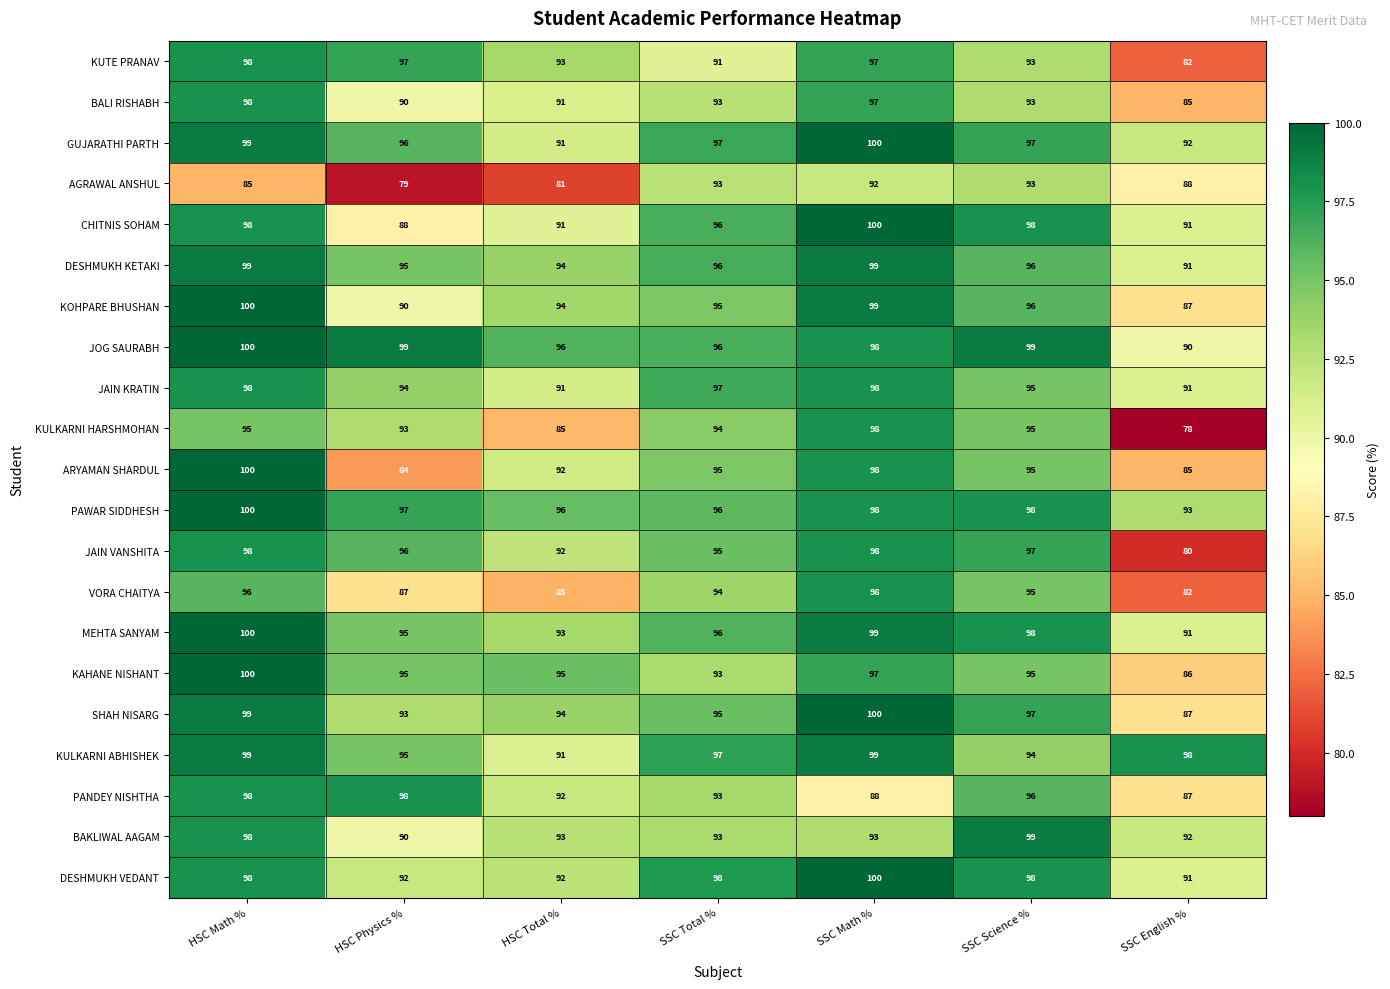

At which category is the sum across all series the highest?

HSC Math %